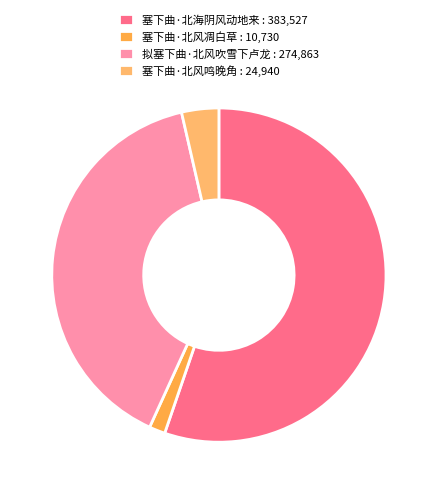

Does 塞下曲·北海阴风动地来 account for over 50% of the chart?

Yes